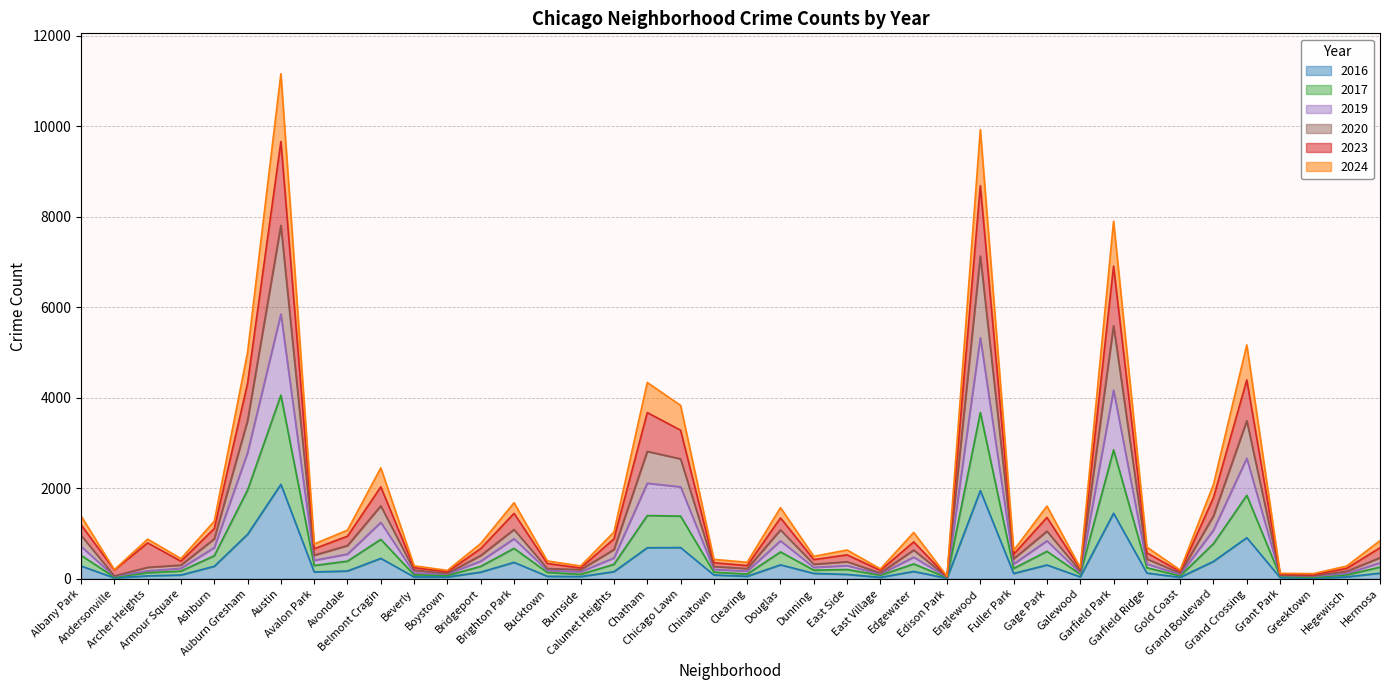

What are all the series names shown in the legend?

2016, 2017, 2019, 2020, 2023, 2024